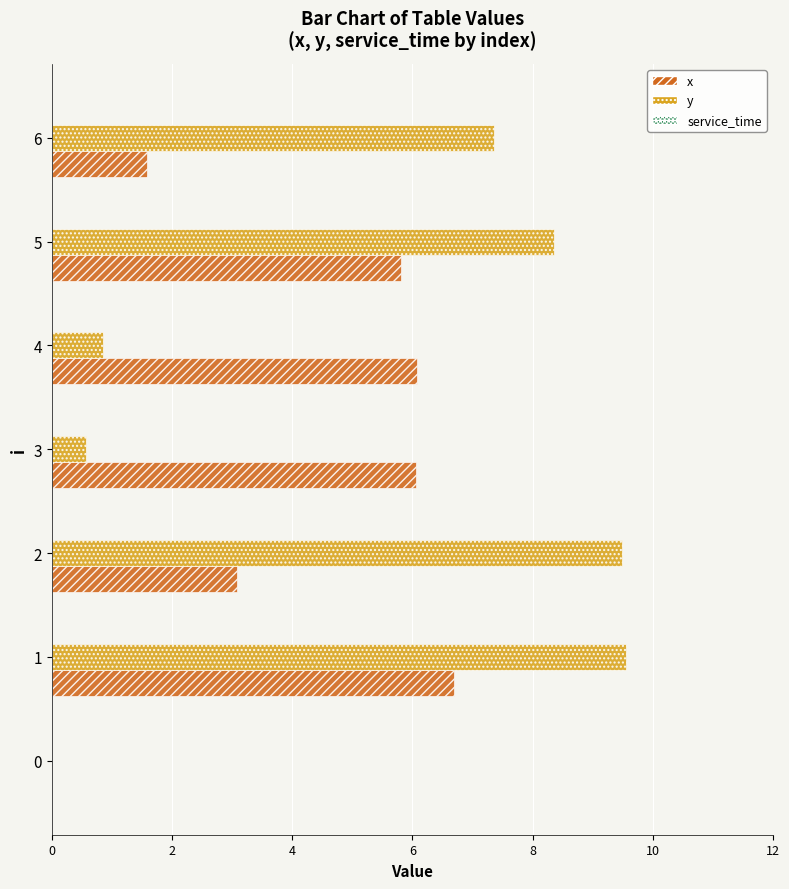

What is the highest value of the x series?

6.7